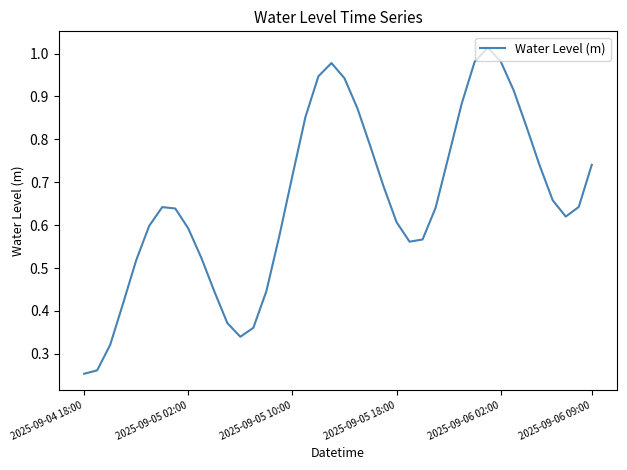

How many interior local valleys (lower than both neighbors) does the data have?

3